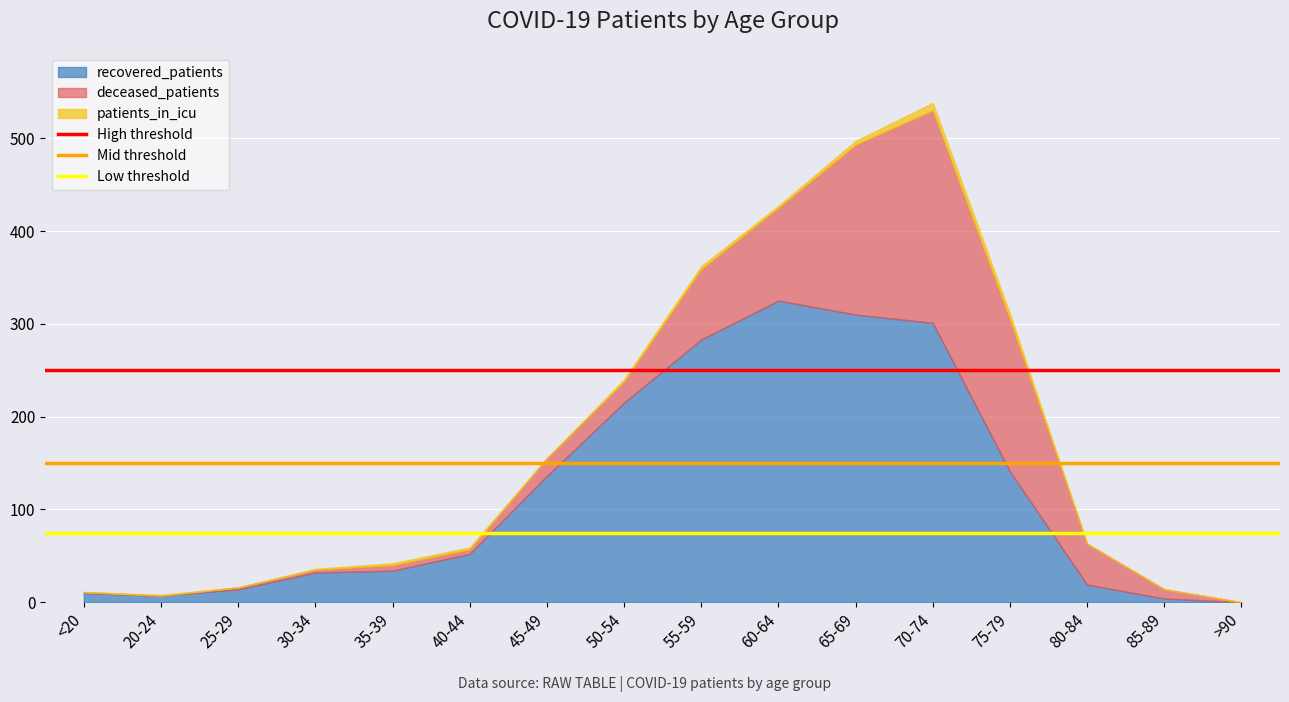

At which label does Mid threshold reach its minimum?

<20